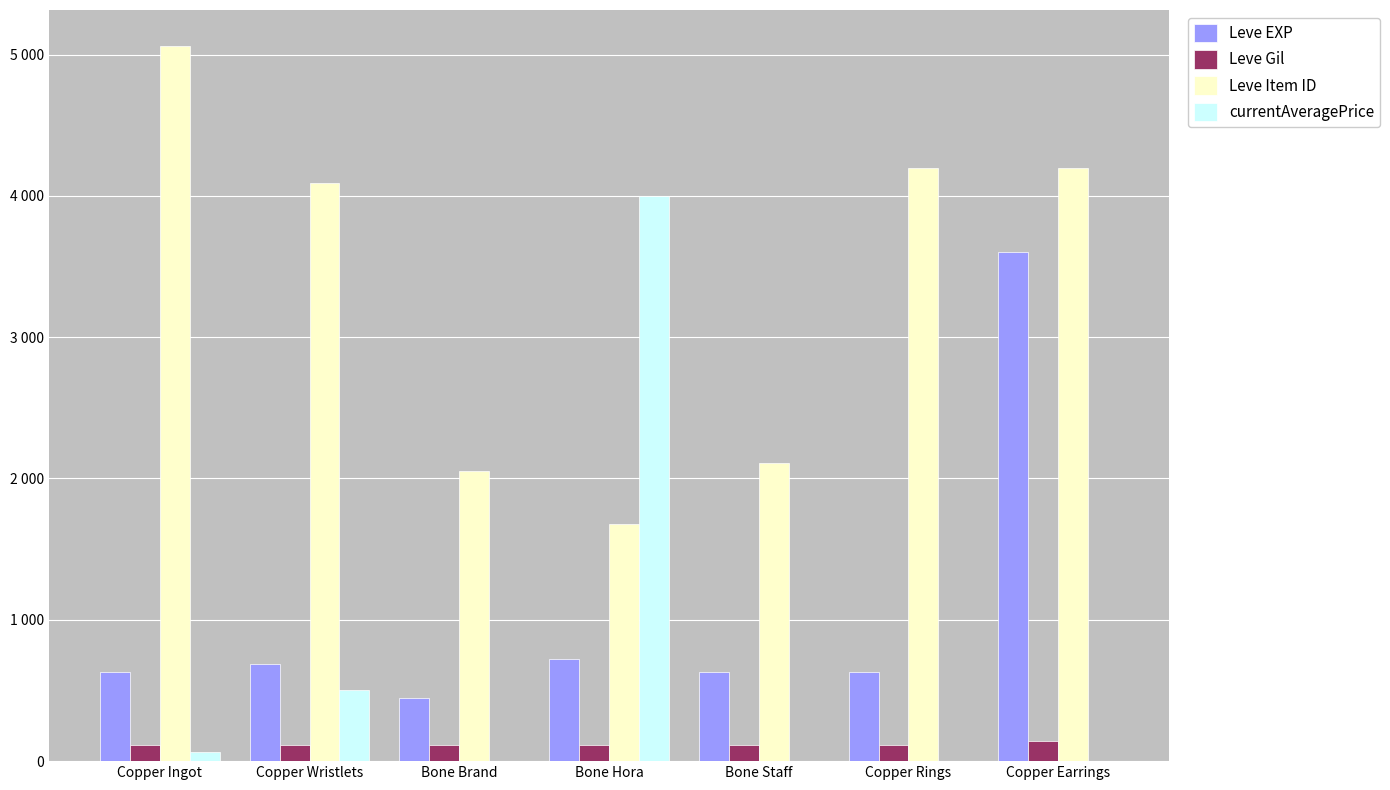

The Leve EXP series shows 630 at Bone Staff. True or false?

True